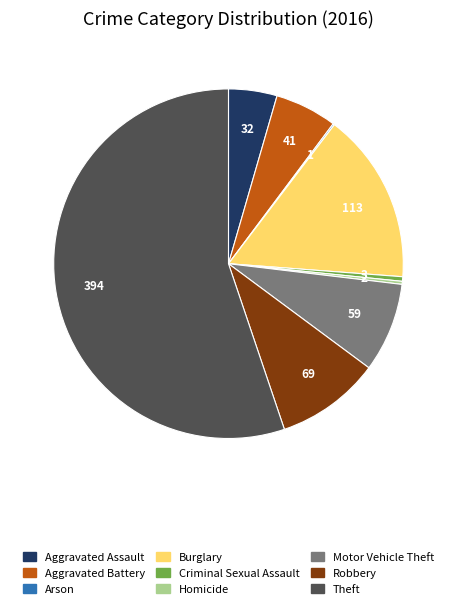

True or false: Robbery accounts for 1% of the total.

False